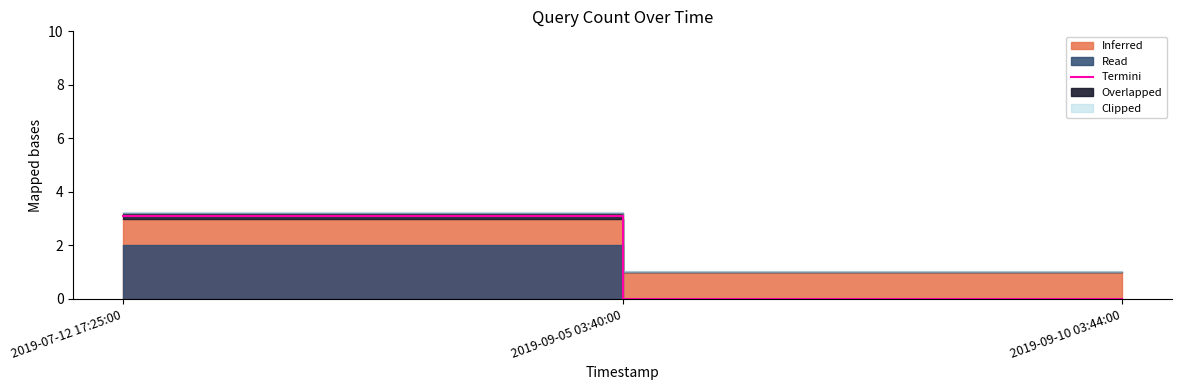

What is the average value?

1.0